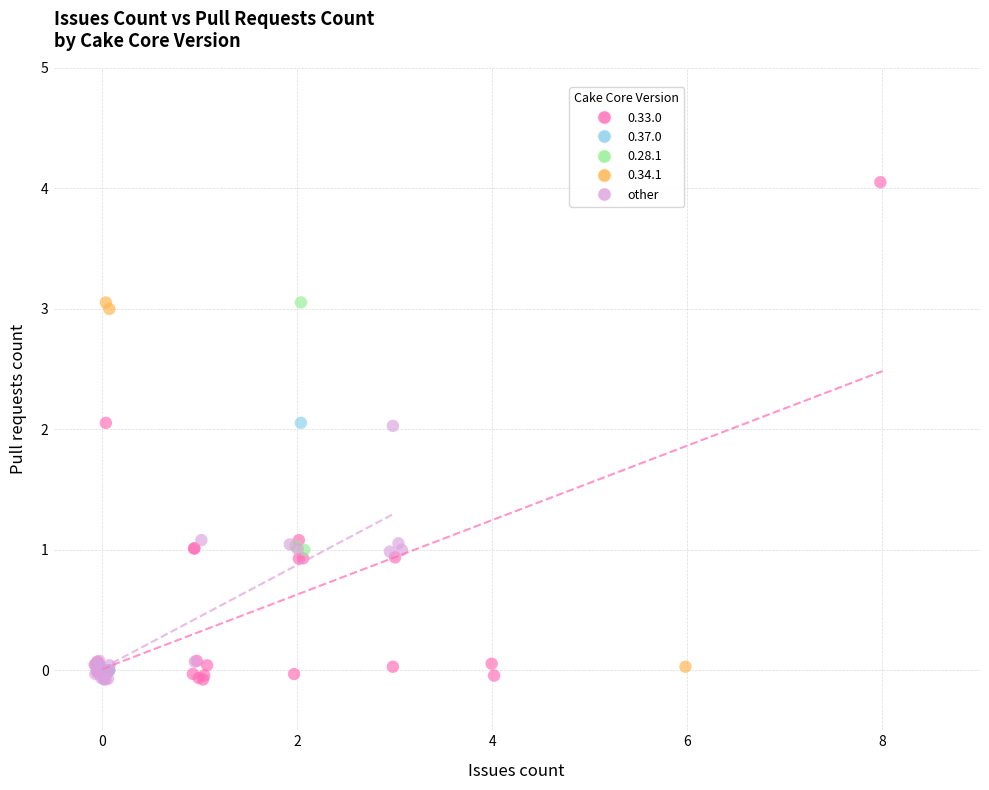

Which series has the largest Y range (max minus min)?

0.33.0